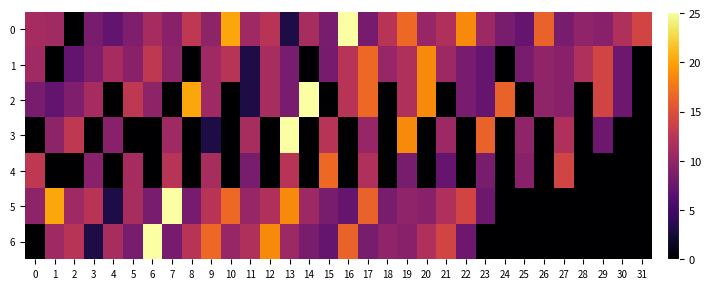

Rank the series by their maximum value, from highest to lowest.

0, 2, 3, 5, 6, 1, 4